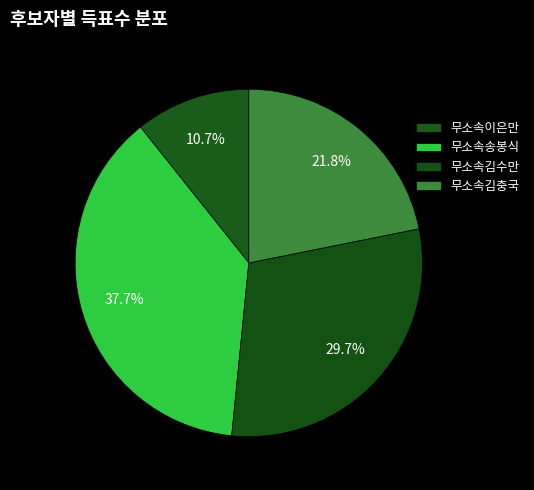

Which slice is the smallest?

무소속이은만